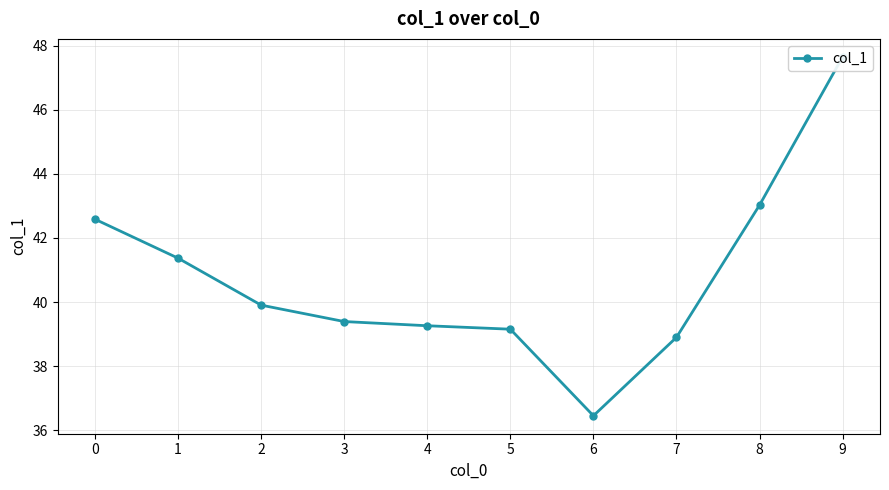

Which category has the highest value across all series?

9